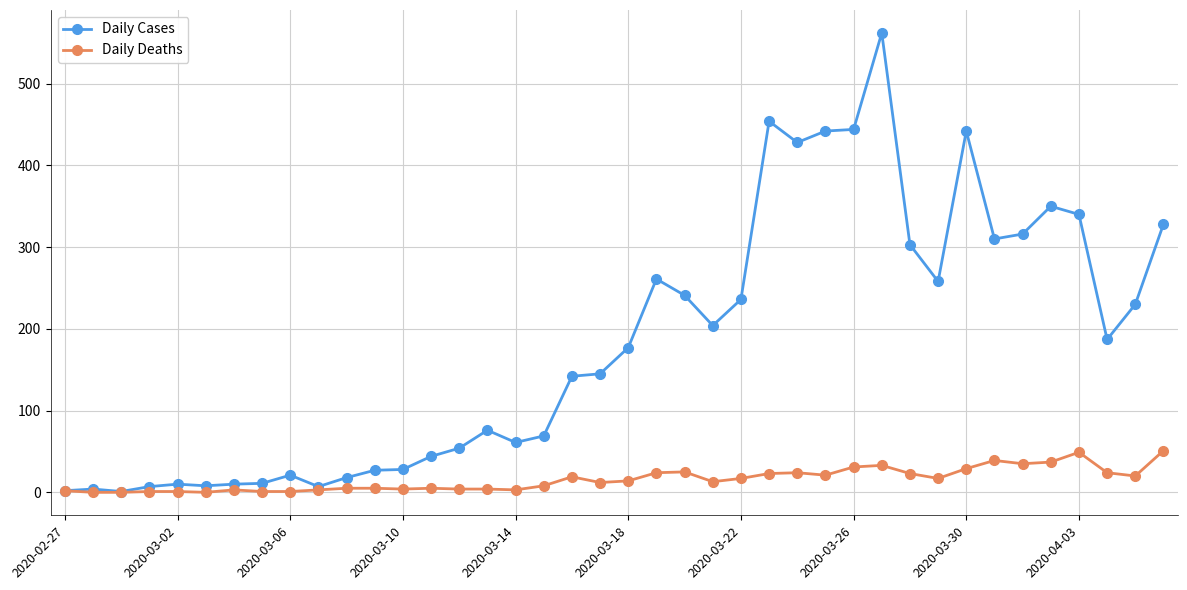

What is the highest value of the Daily Cases series?

562